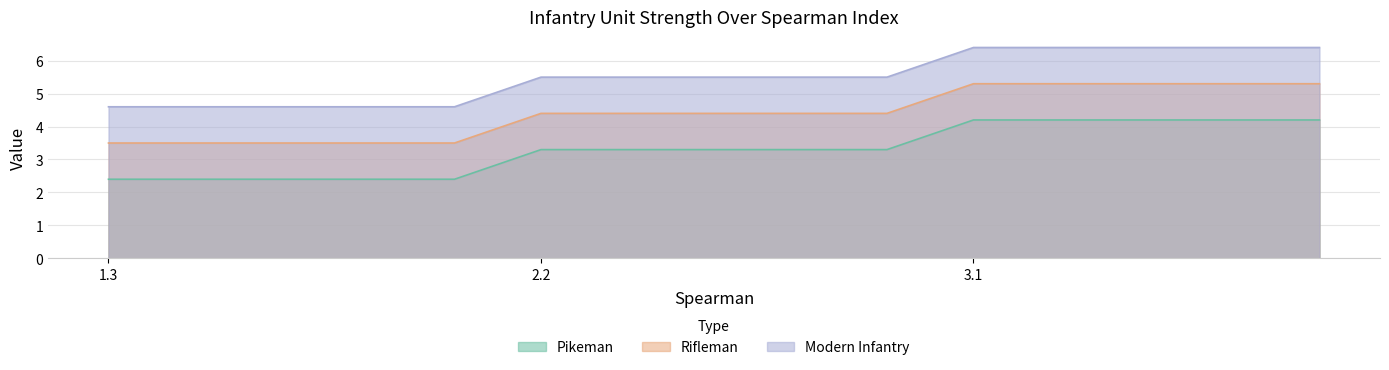

What is the minimum value shown in the chart?

2.4